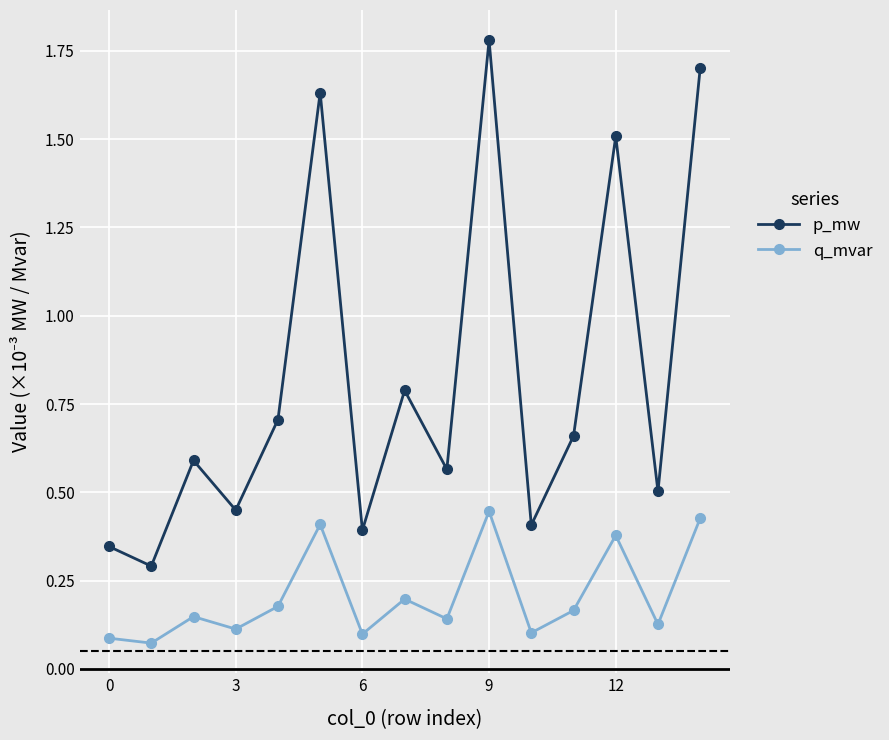

Which series has the largest range (max minus min)?

p_mw